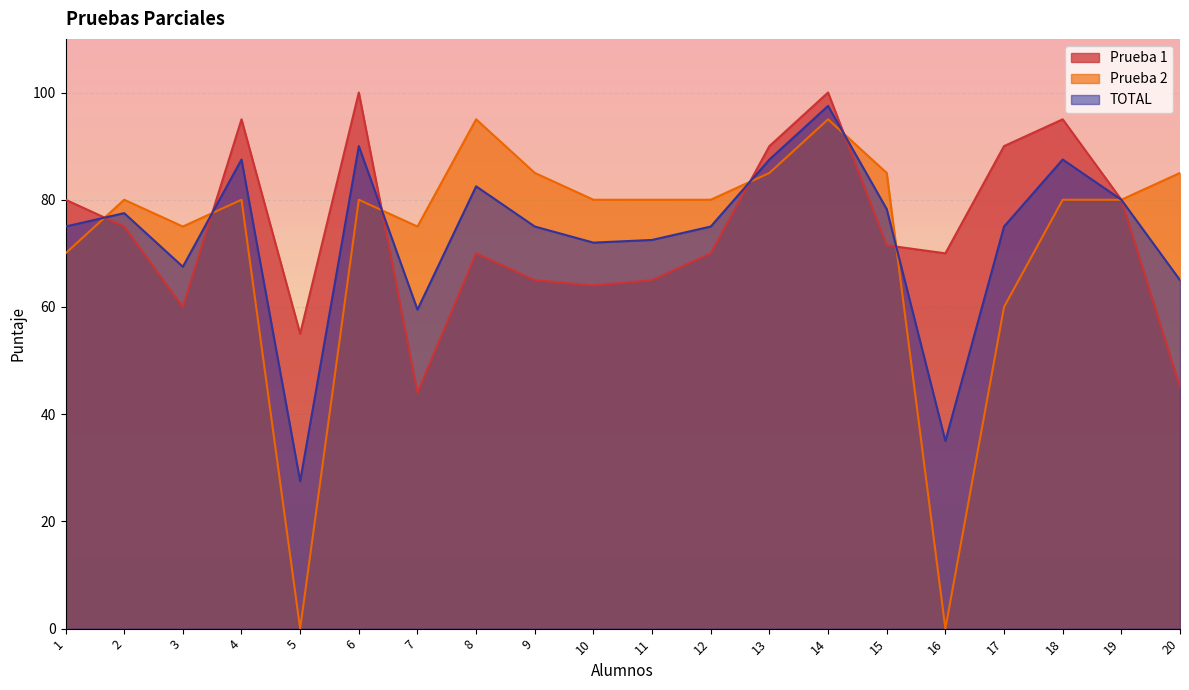

At which category does Prueba 1 reach its first local peak?

4